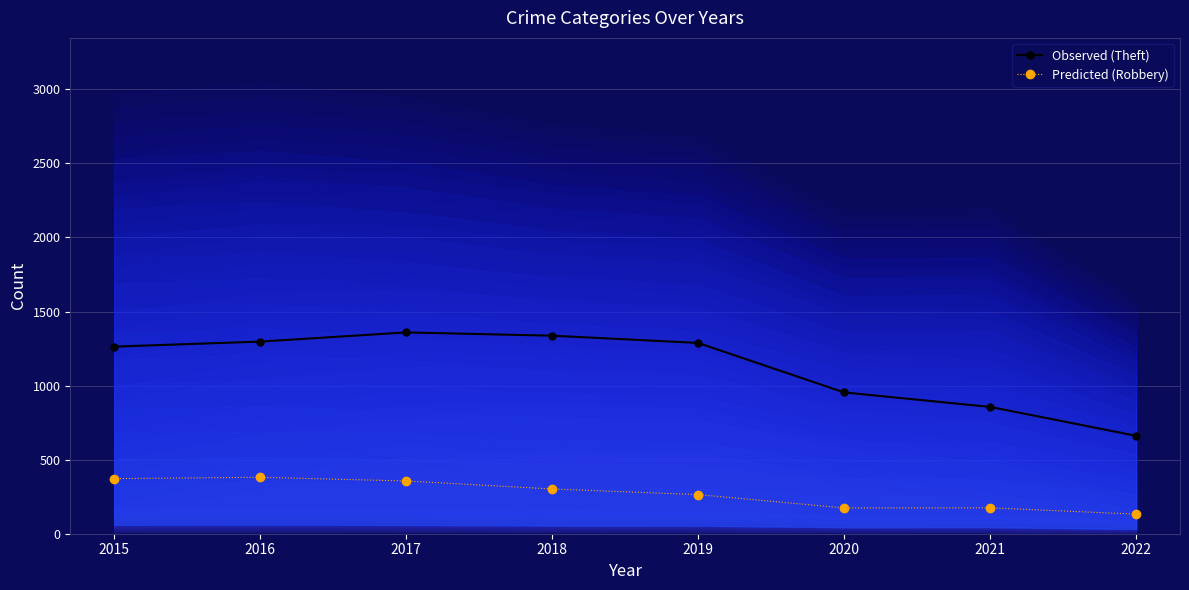

Between 2020 and 2017, which is larger?

2017